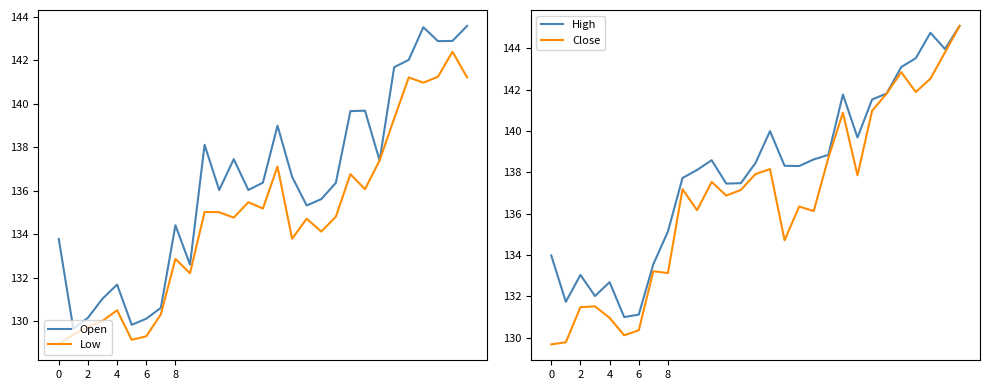

Is the value of High at 15 greater than the value of Close at 19?

Yes